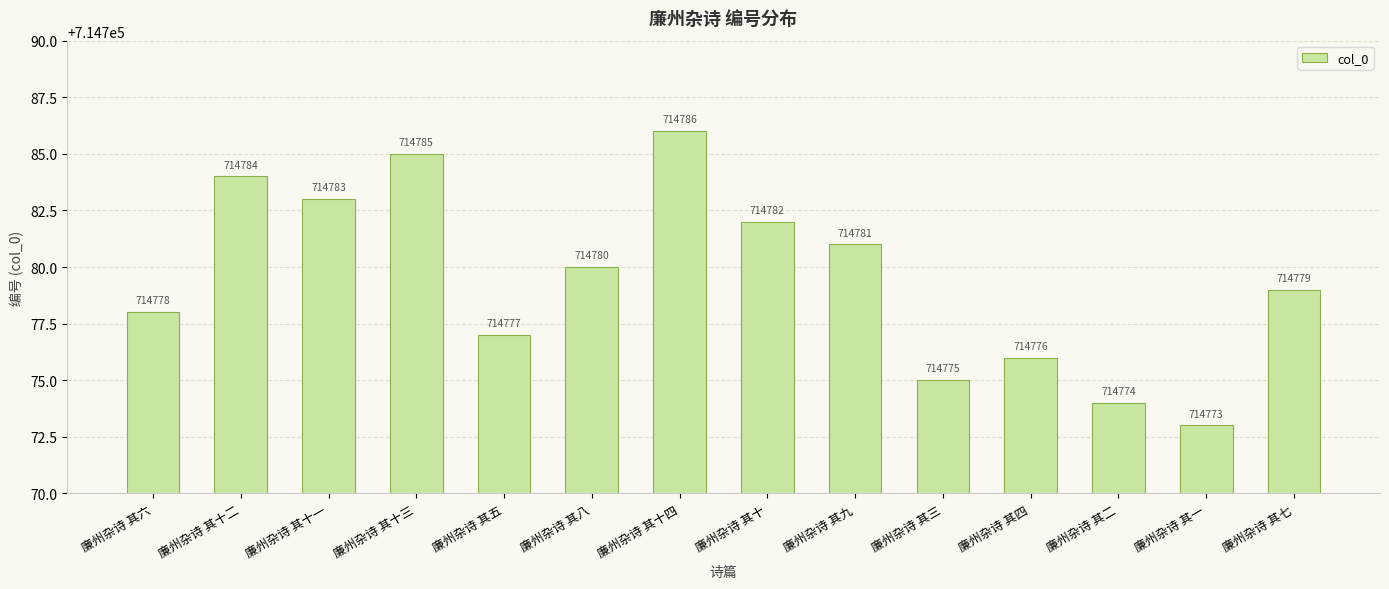

At which category does the chart reach its peak across all series?

廉州杂诗 其十四